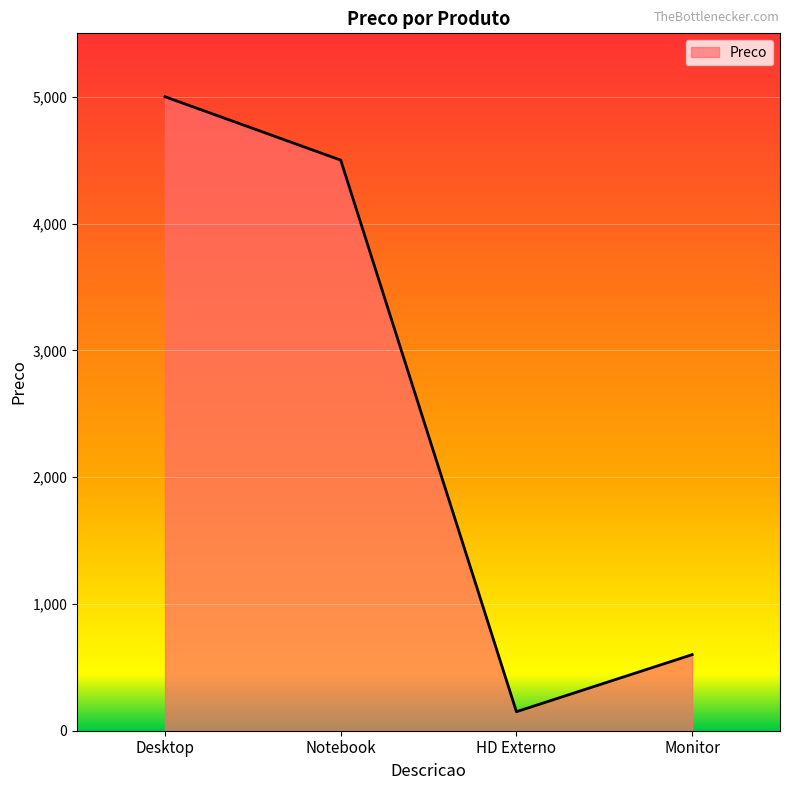

Does the chart display data point markers on the line(s)?

No